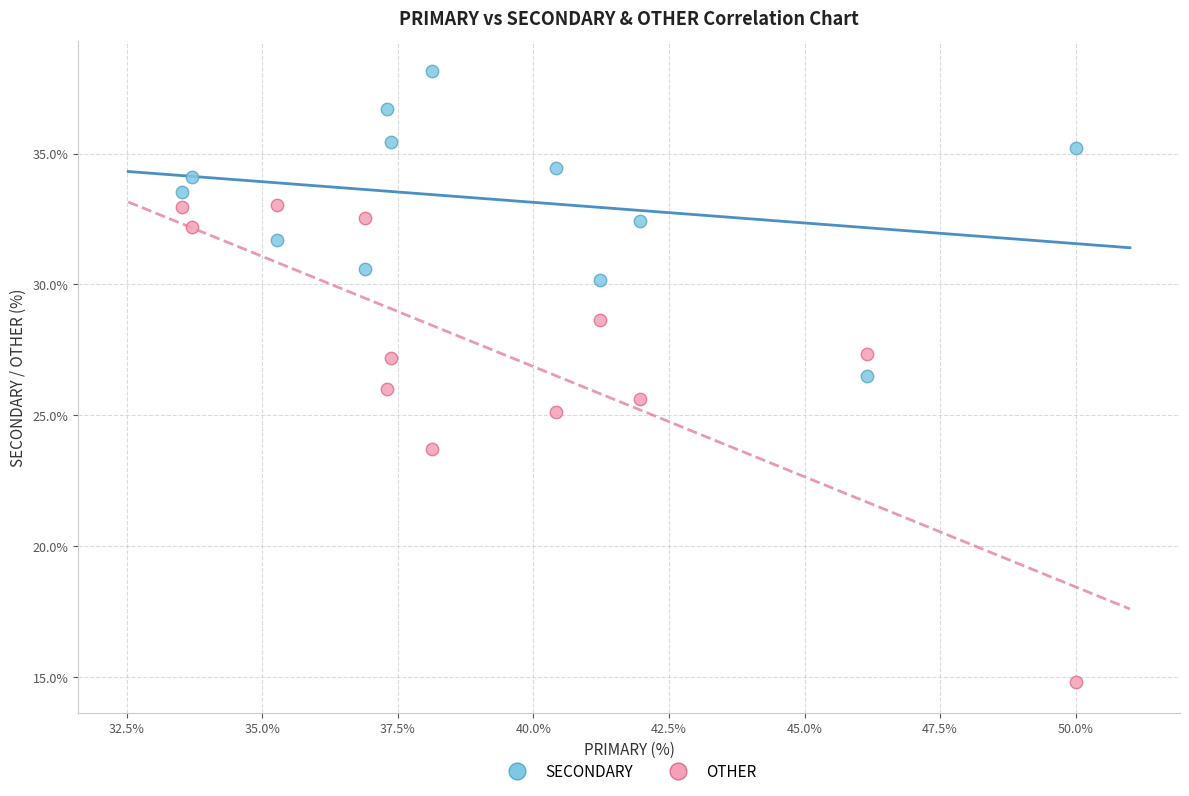

In the OTHER series, what Y value is closest to 23?

23.7